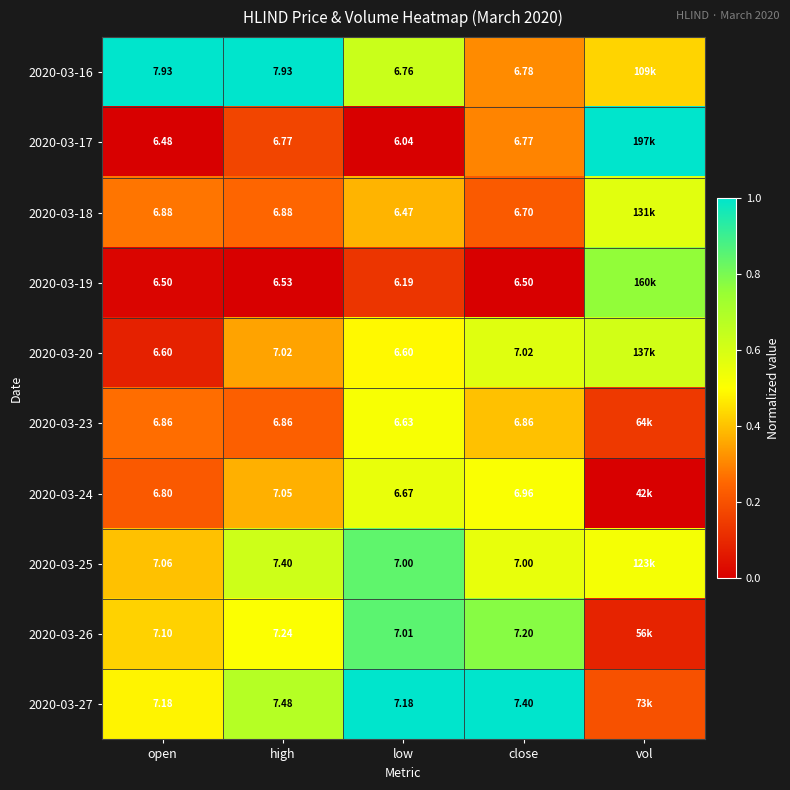

What is the maximum value shown in the chart?

1.0